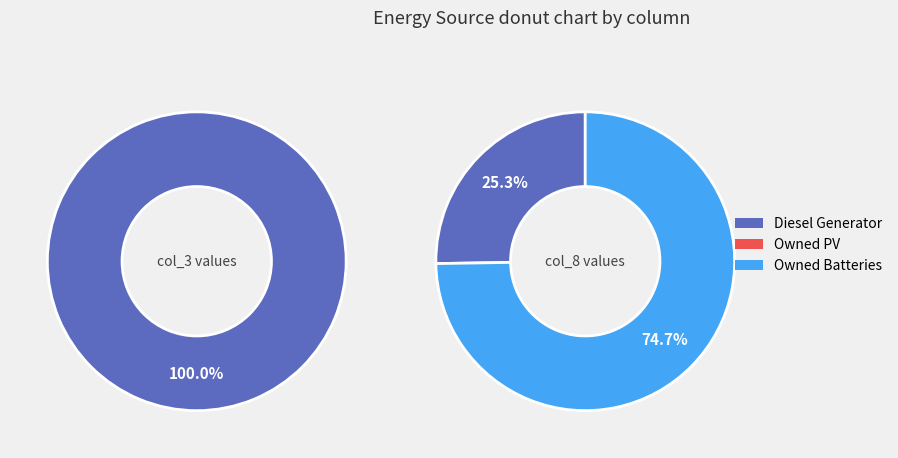

How many slices are in this pie chart?

3